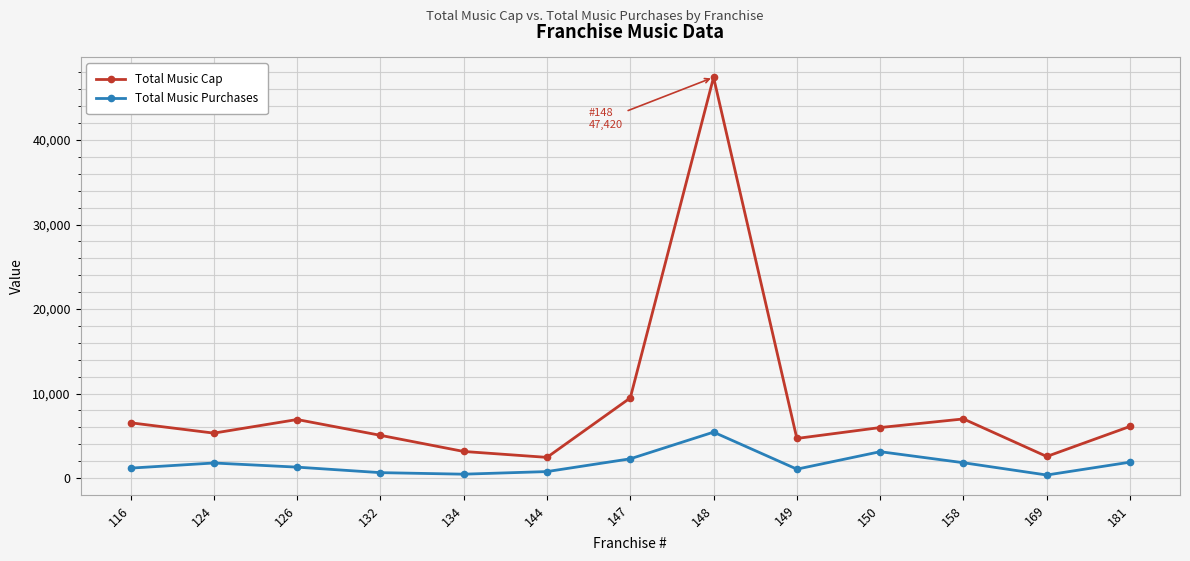

Where is Total Music Purchases nearest to the value 2900?

150